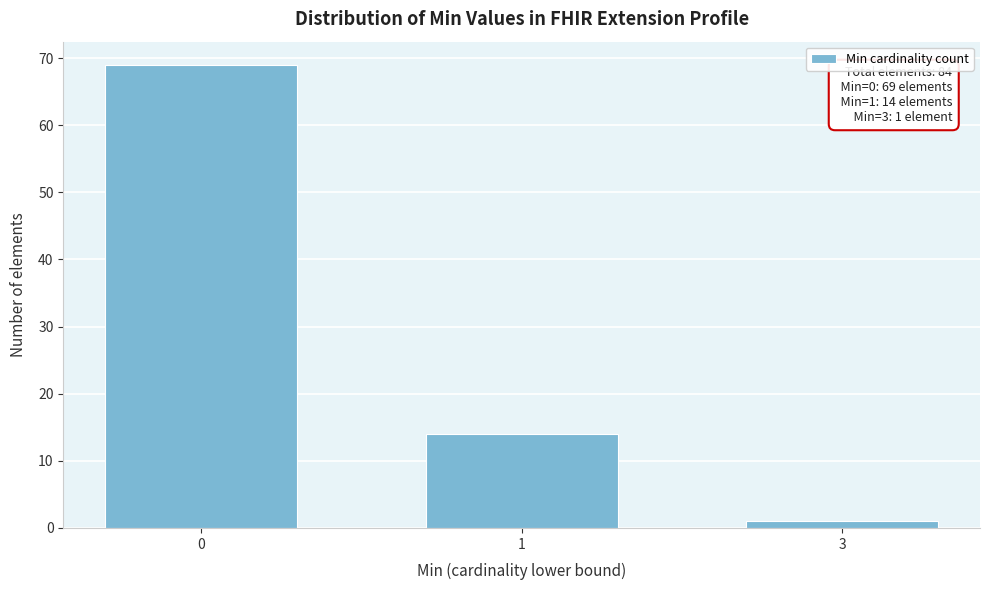

Reading right to left, list all the values displayed in this chart.

3=1	1=14	0=69